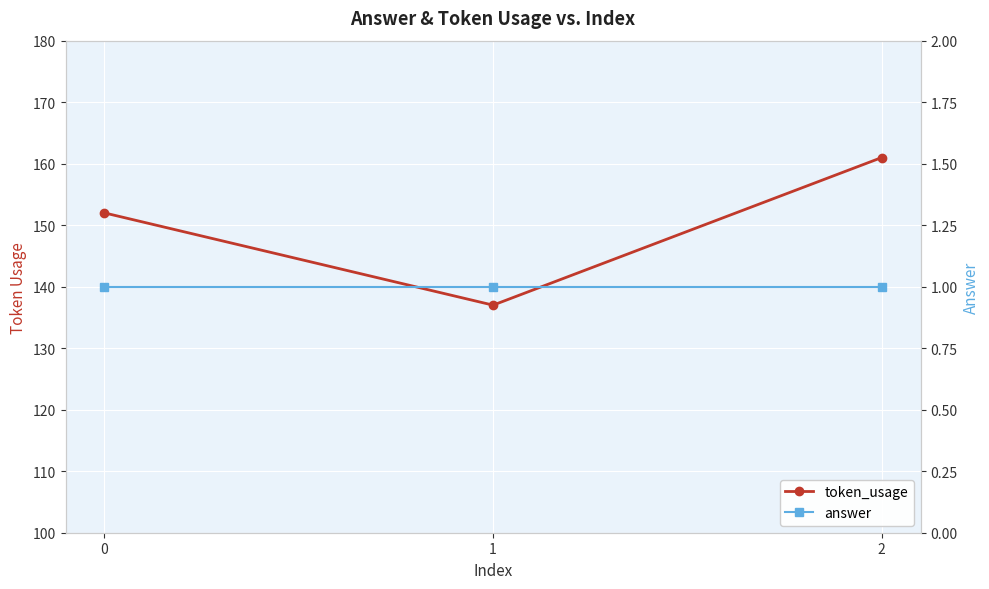

How many data points does each series have?

3